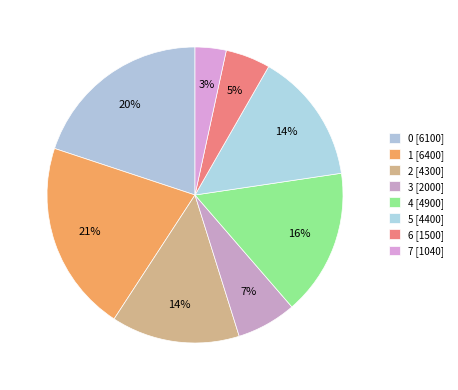

How many segments does this pie chart have?

8